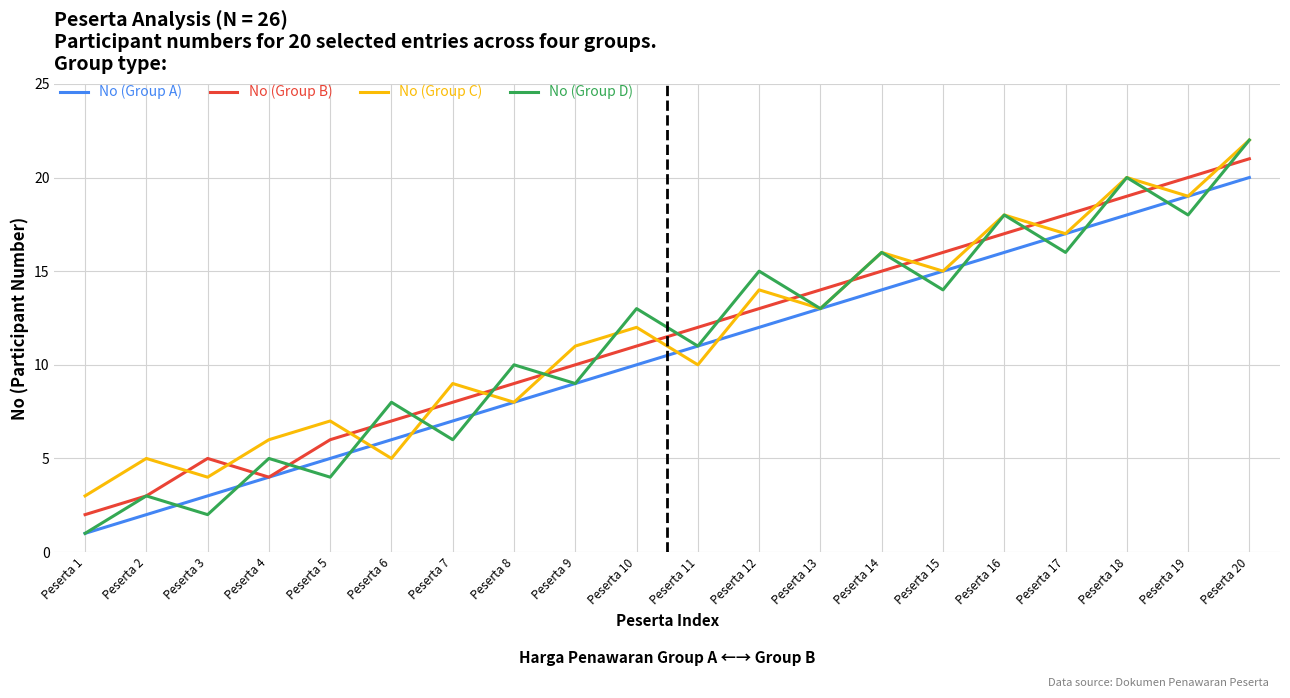

How many lines are shown in the chart?

4